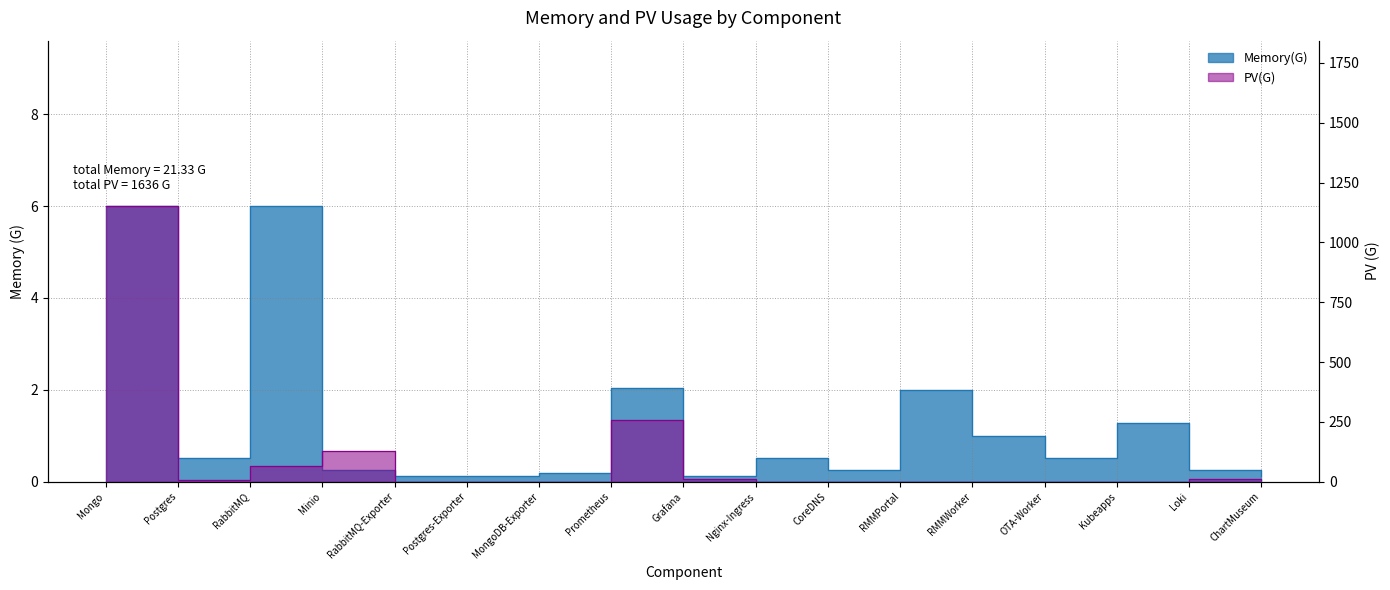

Which series changed the most between Mongo and OTA-Worker?

PV(G)